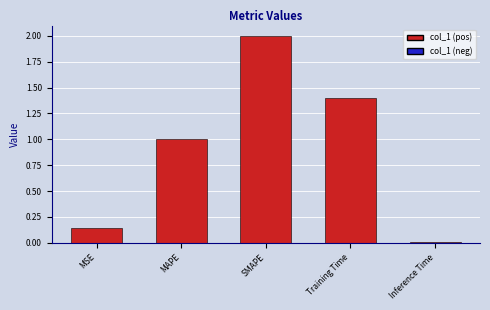

Where does the data first go above 1?

MAPE